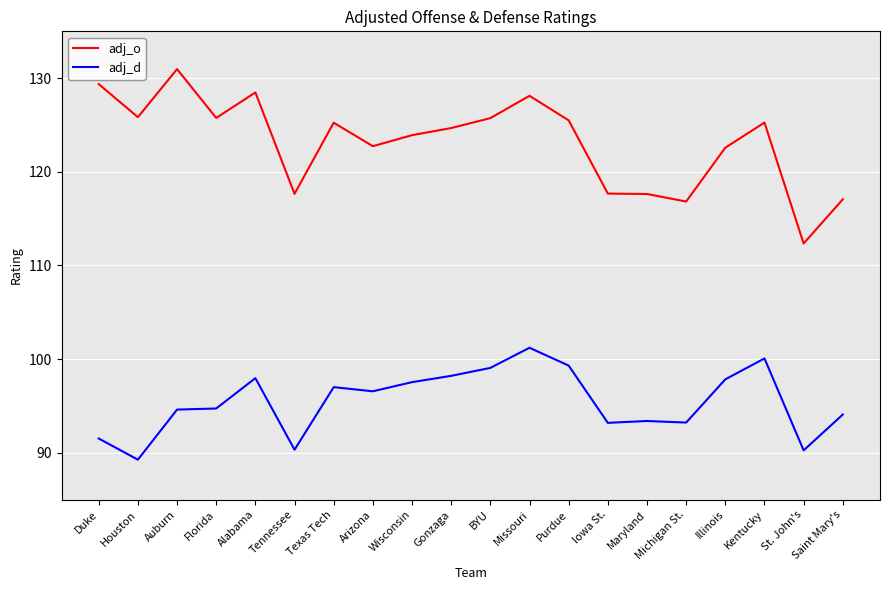

True or false: adj_d and adj_o intersect in this chart.

False